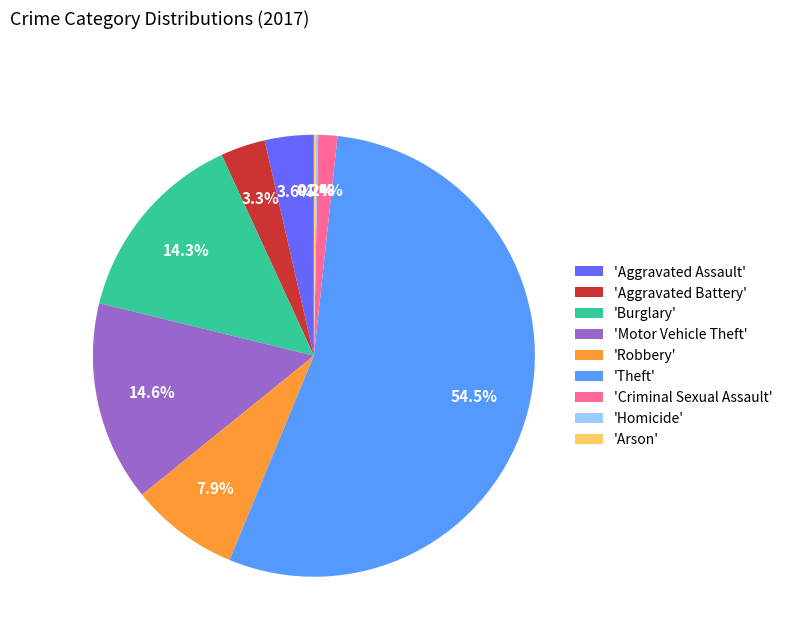

Does any single category account for the majority?

Yes